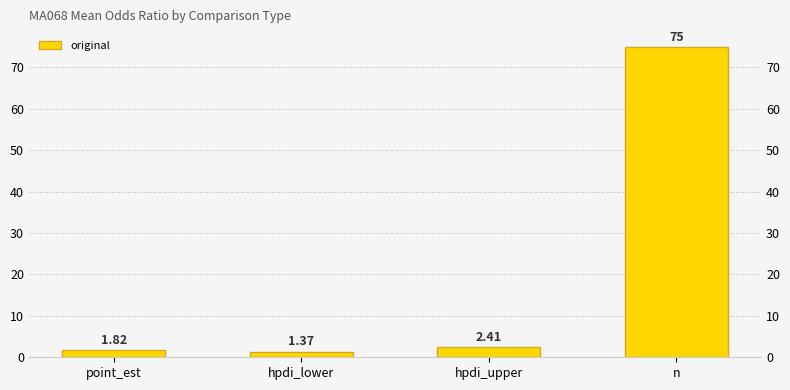

What is the sum of all values?

80.6